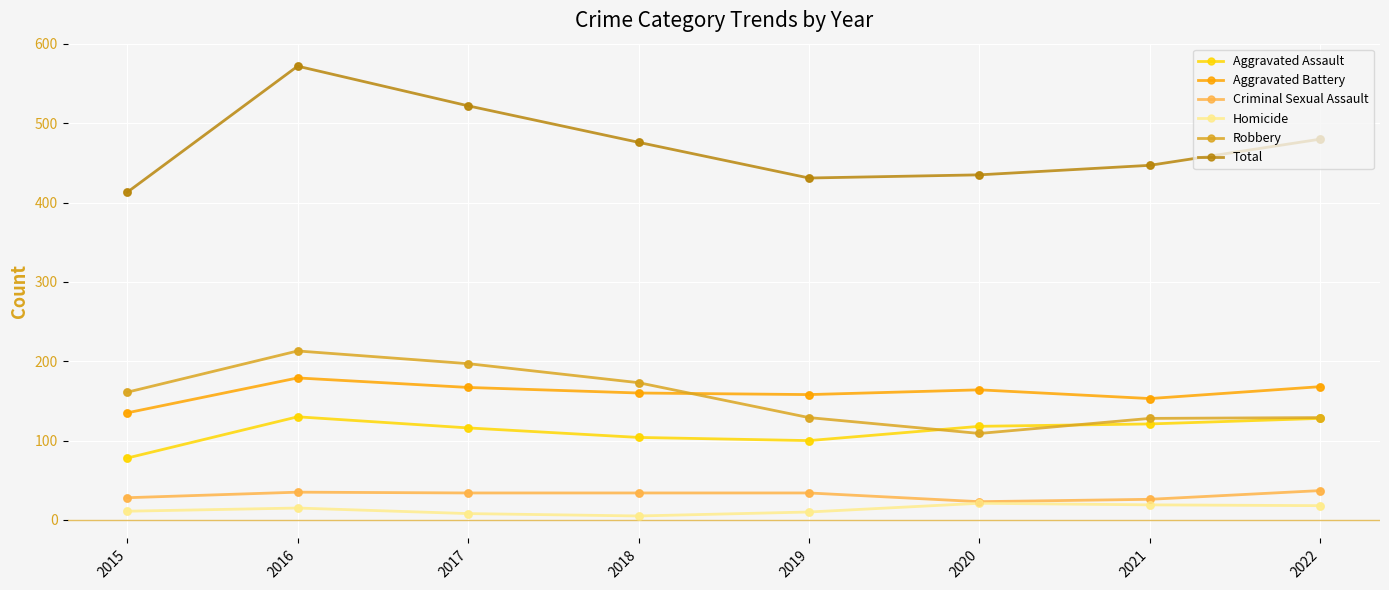

At how many categories does at least one series exceed 170?

8